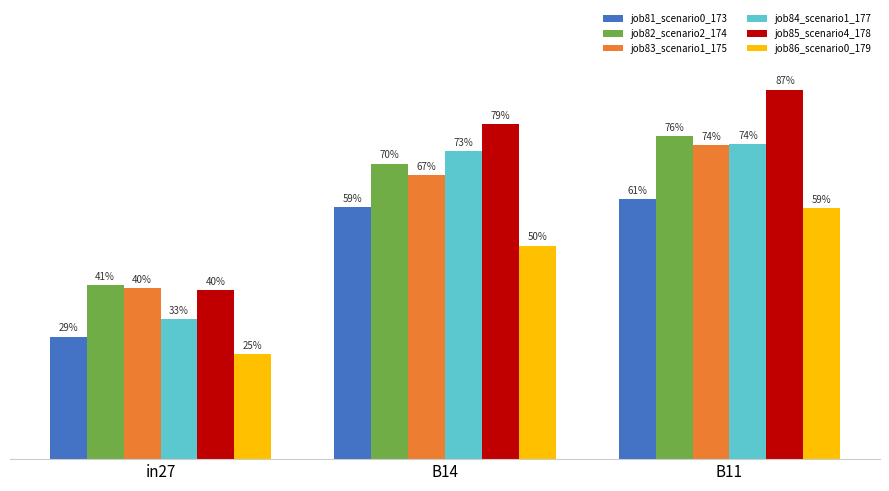

What is the approximate value of job83_scenario1_175 at B11?

0.7